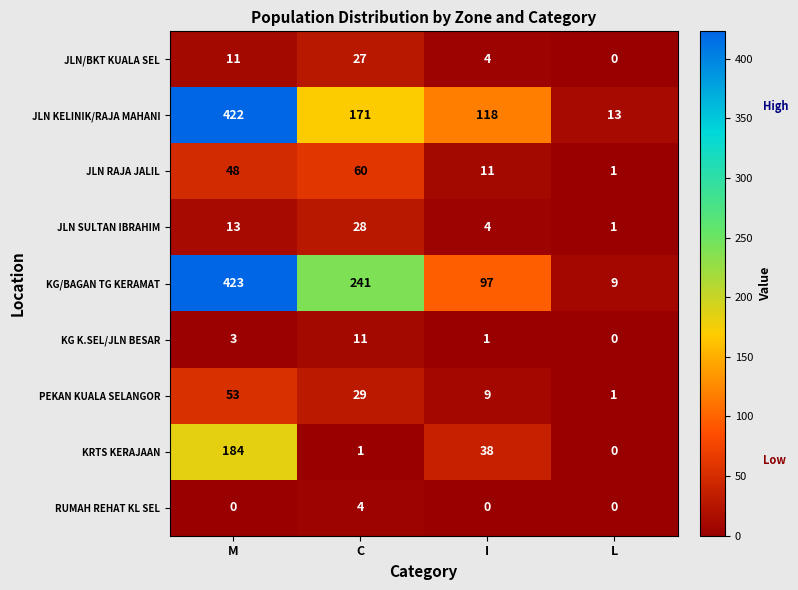

Which label corresponds to the largest value in the chart?

M